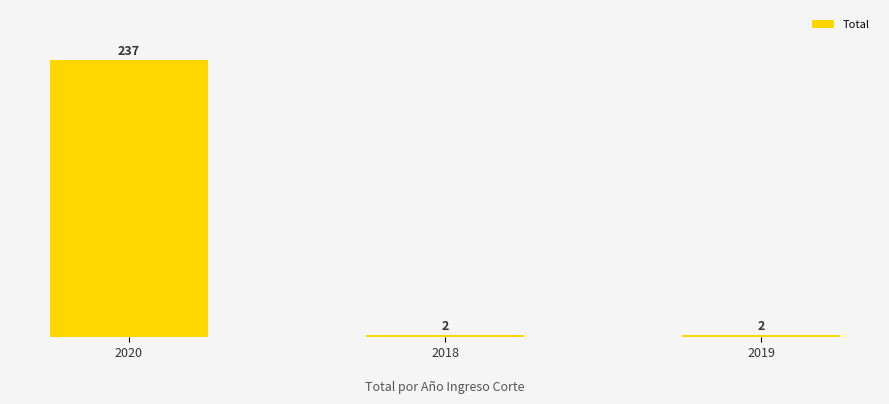

Rank the categories by value from highest to lowest.

2020, 2018, 2019